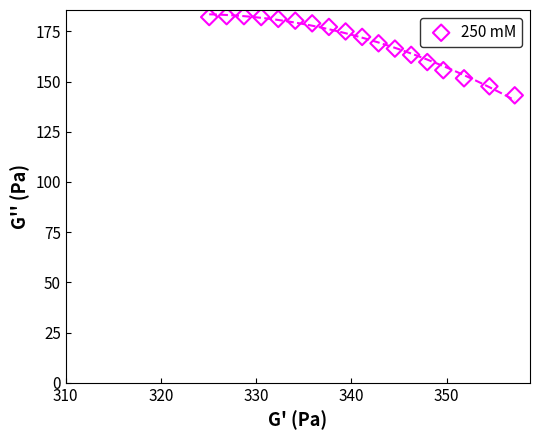

What is the range of Y values (max minus min)?

39.4